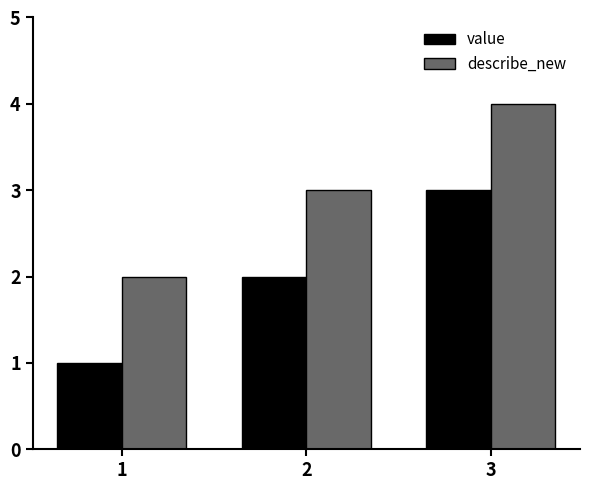

Is the value of describe_new at 1 greater than the value of value at 1?

Yes